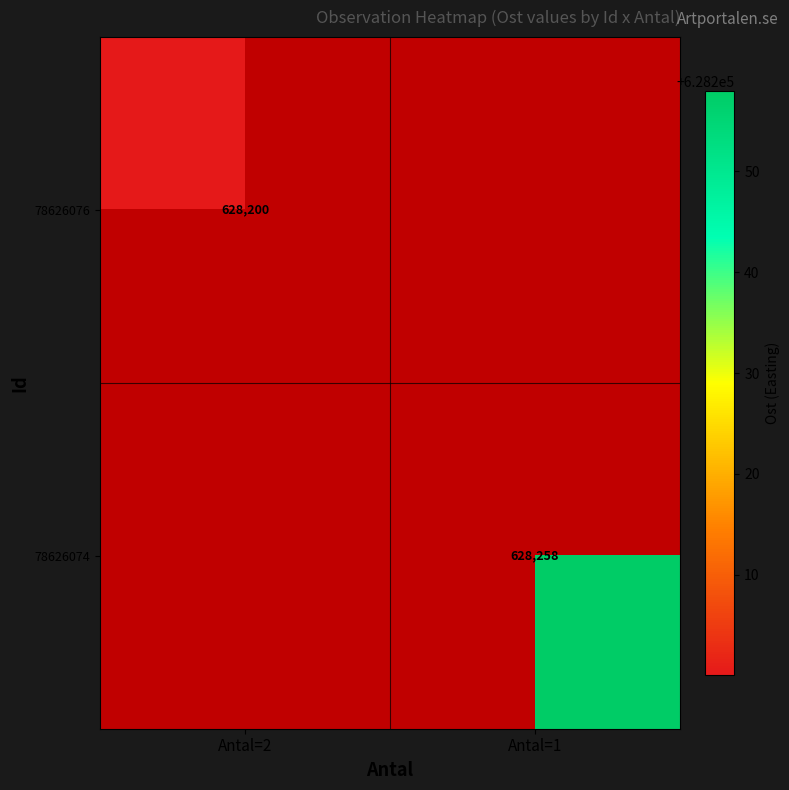

What is the smallest value displayed?

628200.1